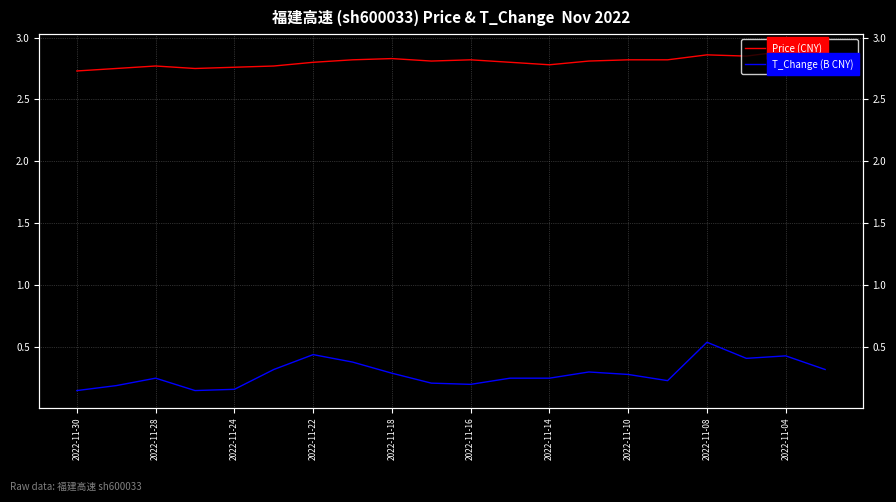

How many T_Change (B CNY) values are between 0 and 1?

20